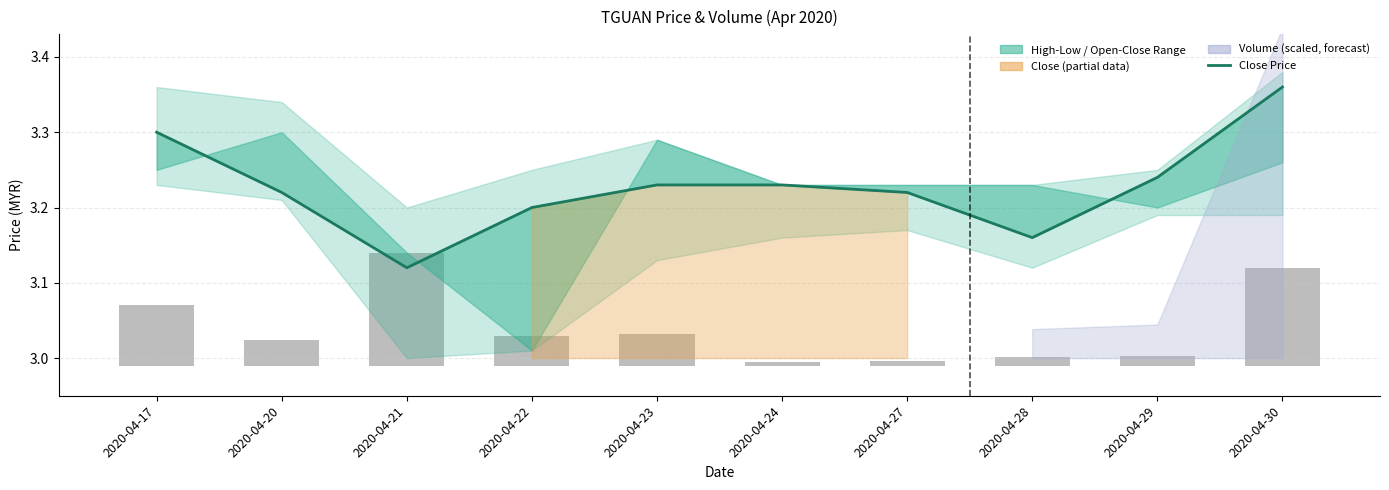

Rank the categories by value from lowest to highest.

2020-04-21, 2020-04-28, 2020-04-22, 2020-04-20, 2020-04-27, 2020-04-23, 2020-04-24, 2020-04-29, 2020-04-17, 2020-04-30